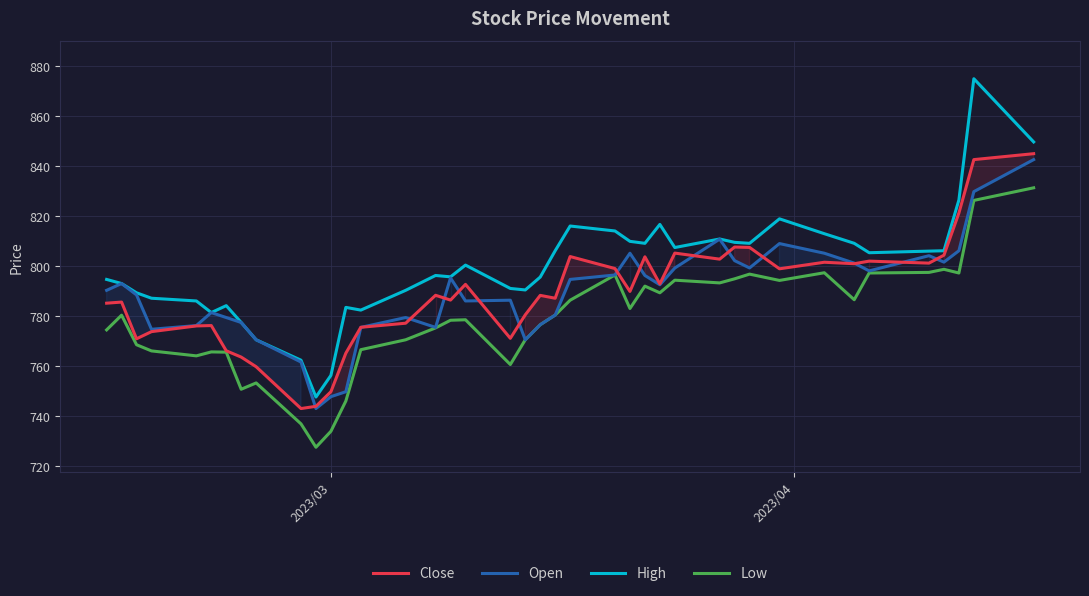

Which series has the largest total across all categories?

High